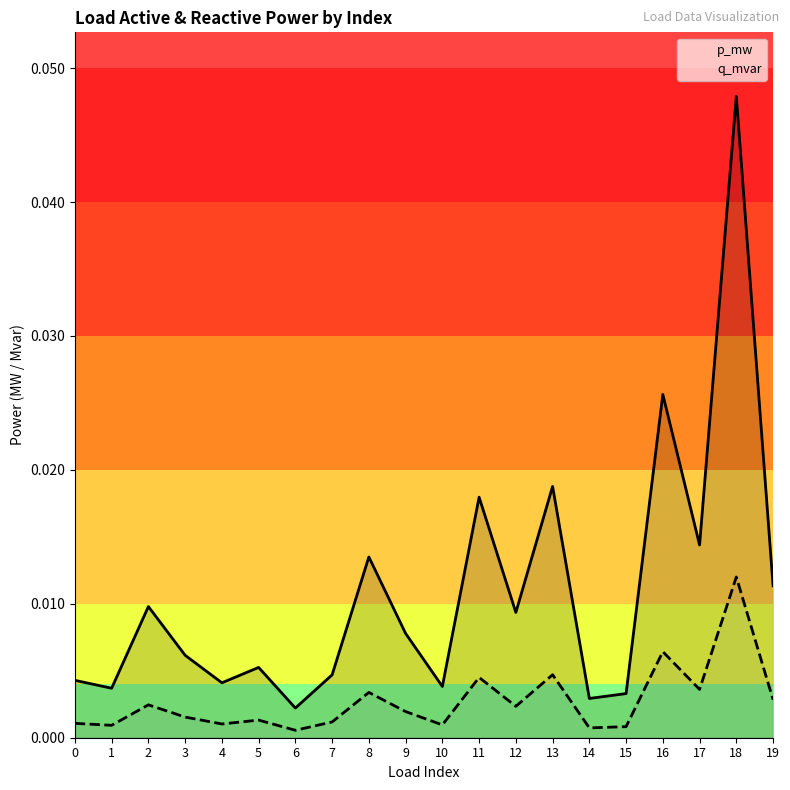

Which series has the widest spread of values?

p_mw